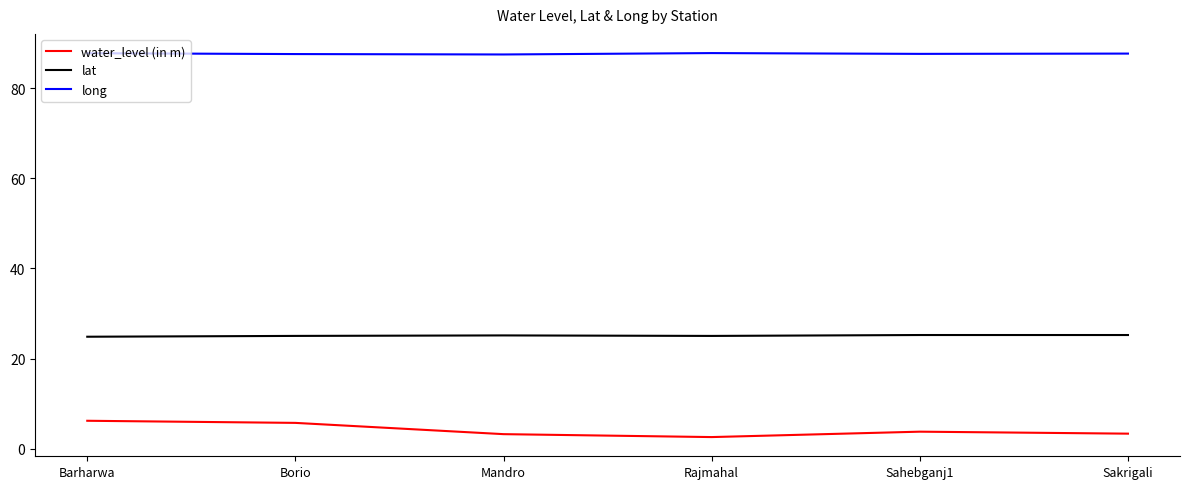

Is this an area chart (filled region under the line)?

No